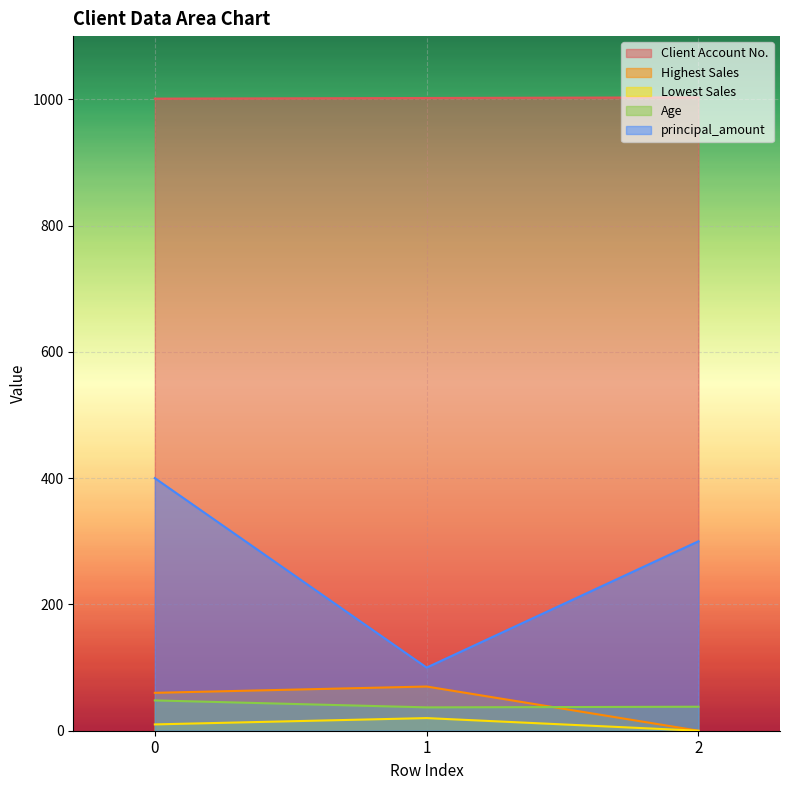

What is the maximum value shown in the chart?

1003